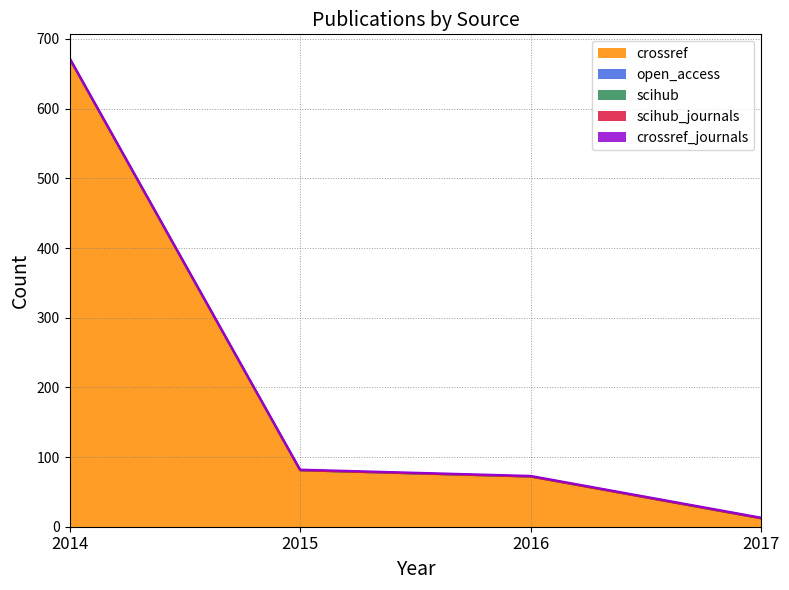

Is the value of open_access at 2016 greater than the value of crossref_journals at 2017?

No